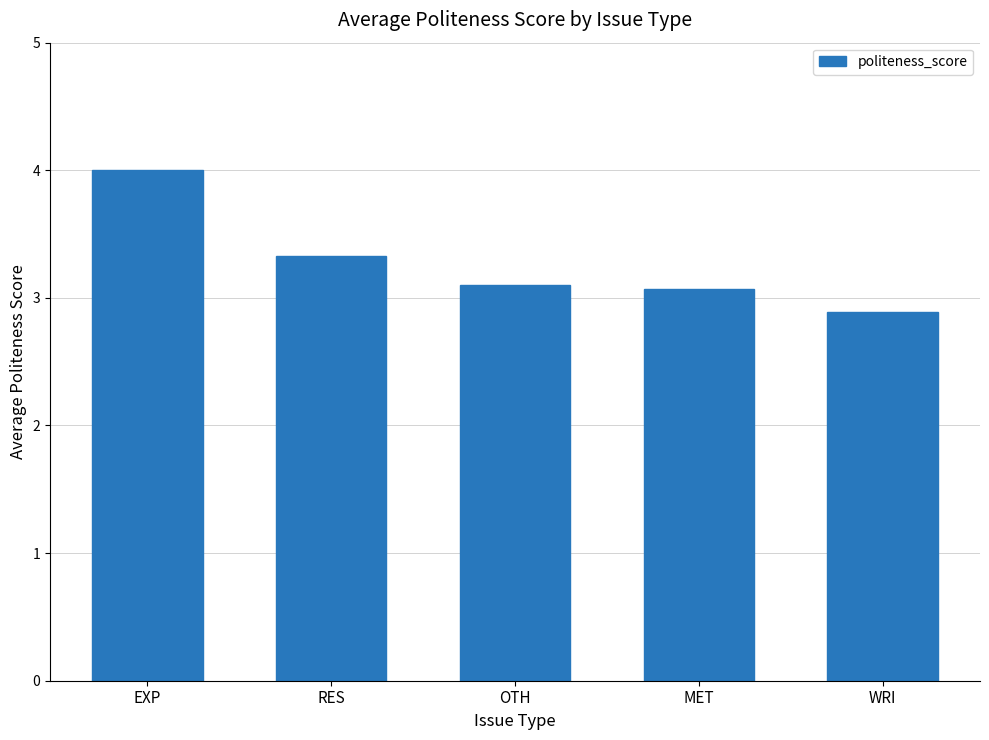

Which category has the highest value across all series?

EXP